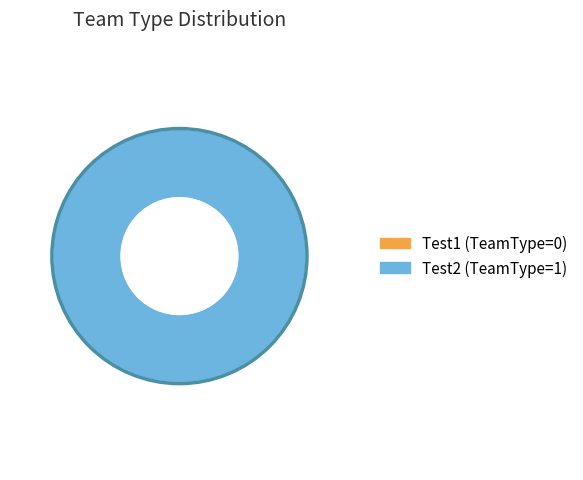

To the nearest percent, what portion does Test2 represent?

100%